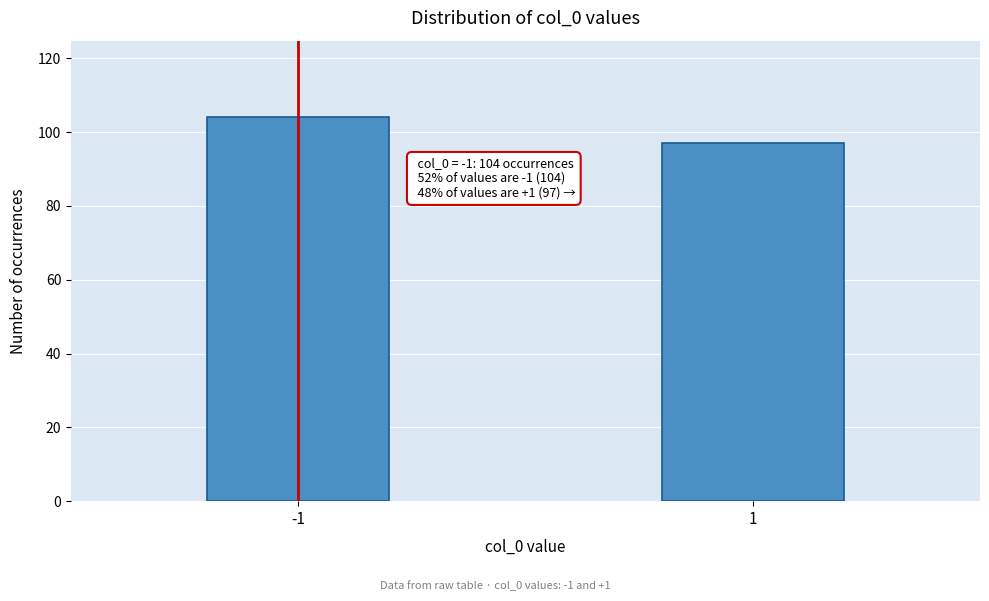

Reading right to left, what are all the values shown in this chart?

97	104